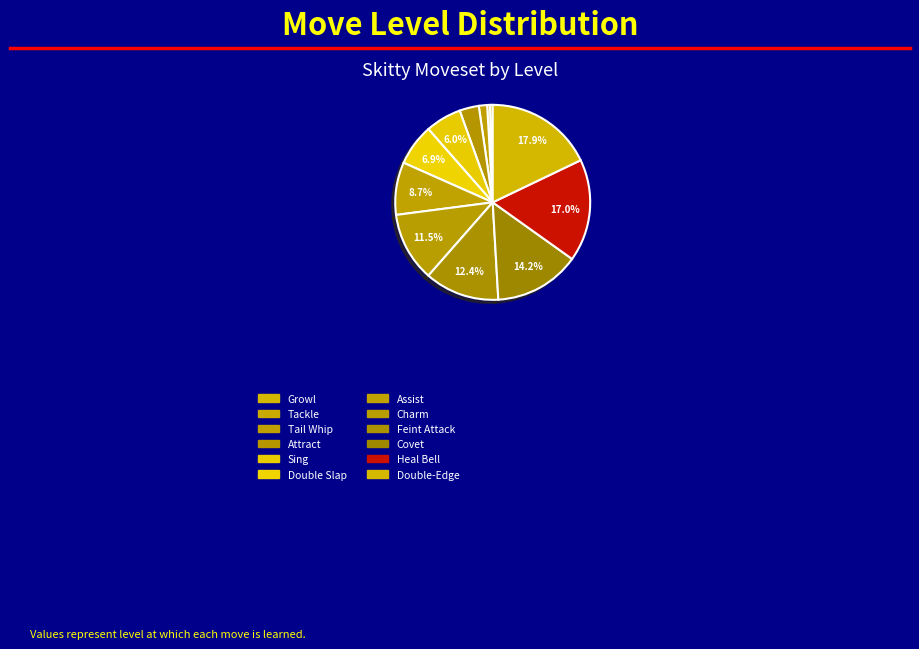

The Tackle slice represents 0% of the pie. True or false?

True